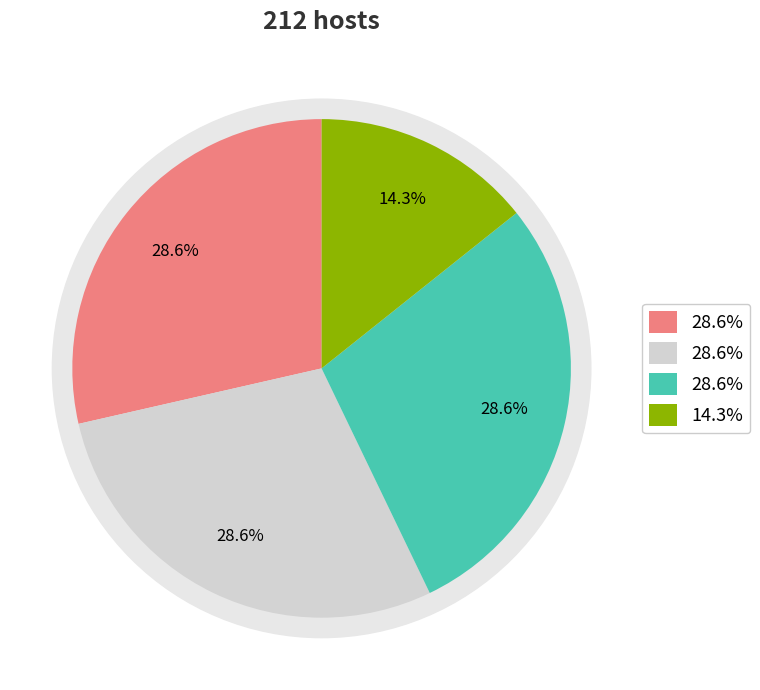

To the nearest percent, what is the difference between the largest and smallest slice percentages?

14%